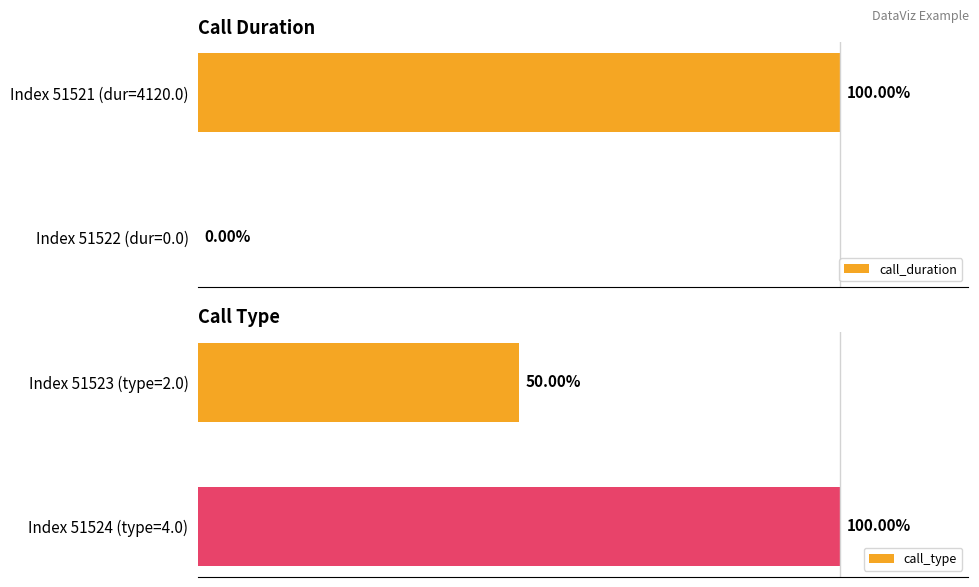

Reading right to left, list all the values displayed in this chart.

call_duration: 0	100
call_type: 100	50